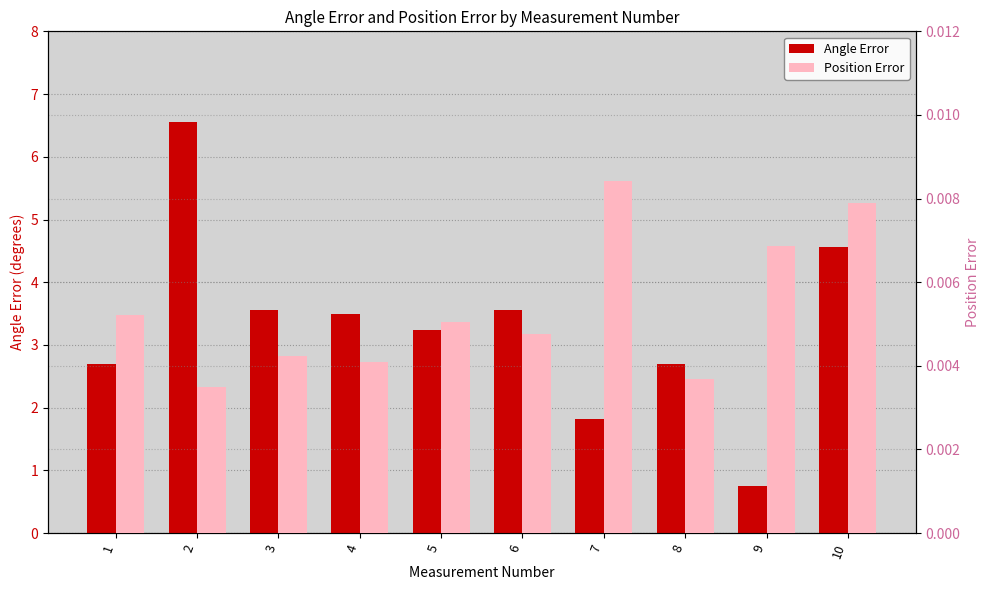

At which category is the sum across all series the highest?

2